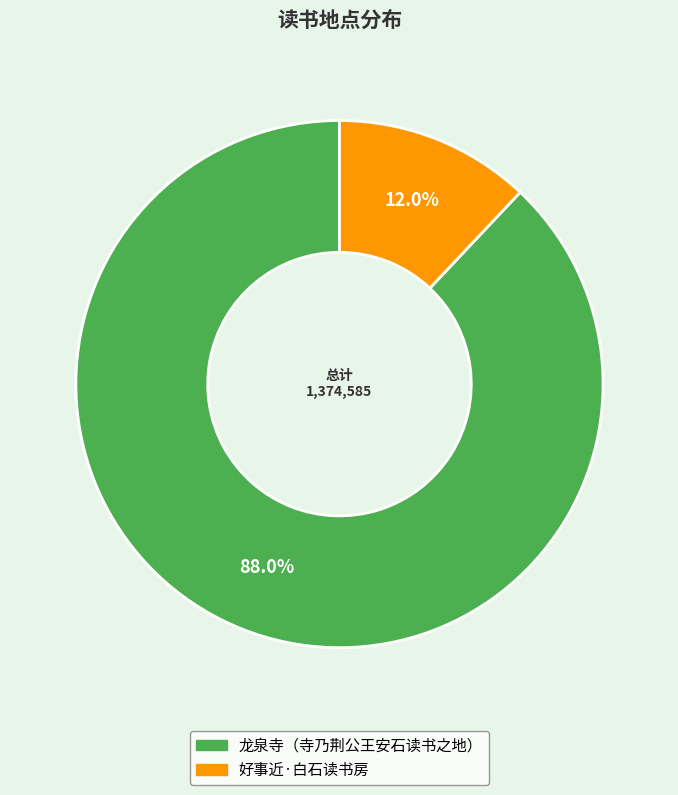

Is there any slice that represents more than half of the pie?

Yes